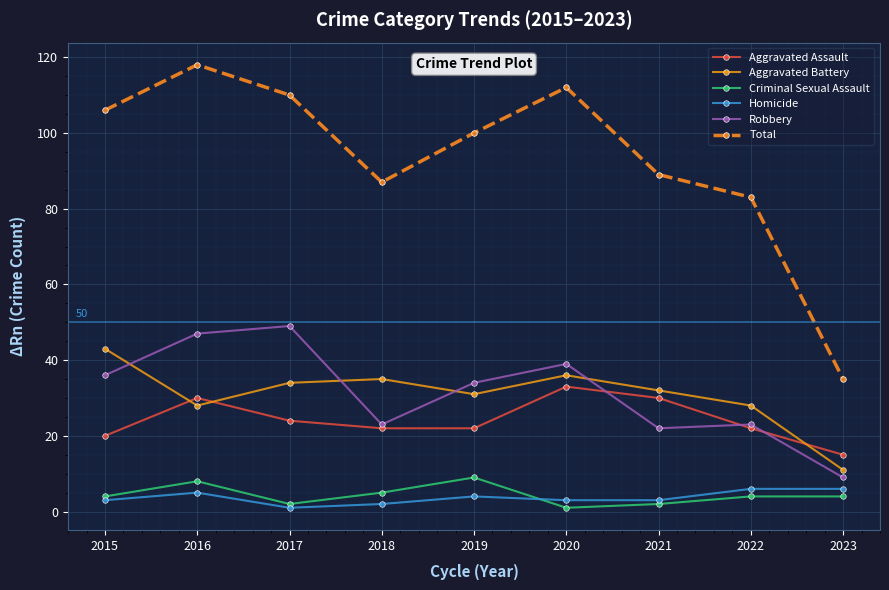

What is the lowest value of the Robbery series?

9